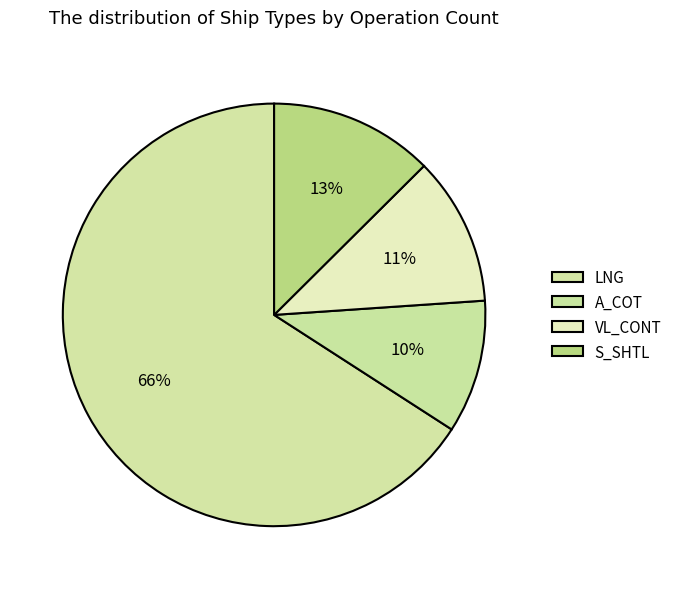

Count the number of slices in the pie.

4